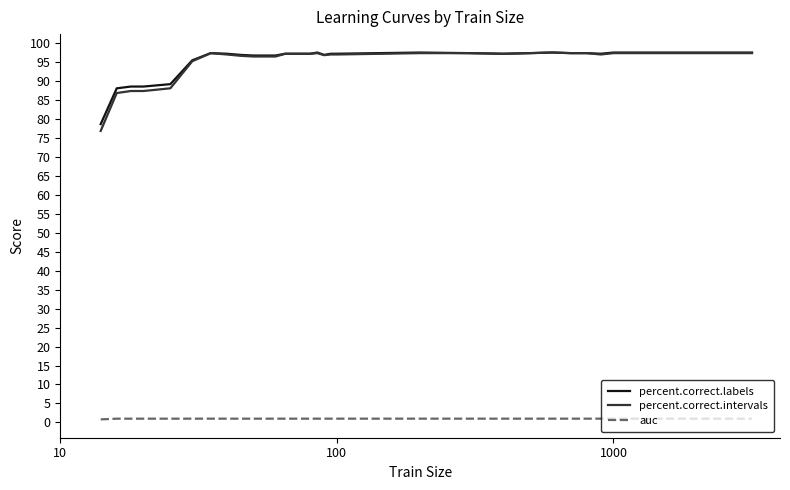

What is the sum of all percent.correct.labels values?

2860.7